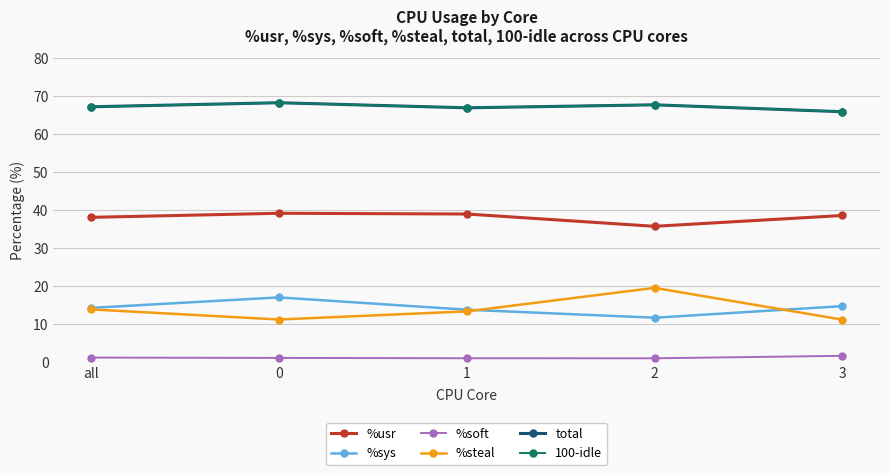

Count the number of data series in this chart.

6